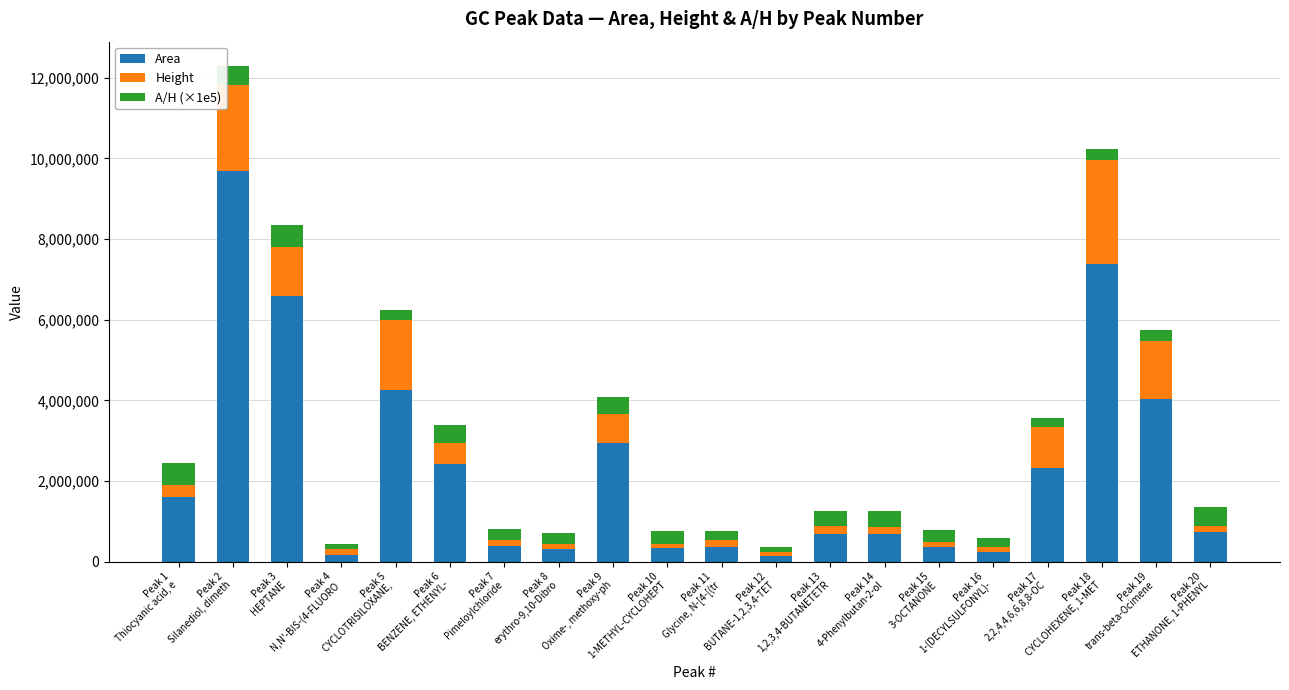

Are the bars horizontal?

No